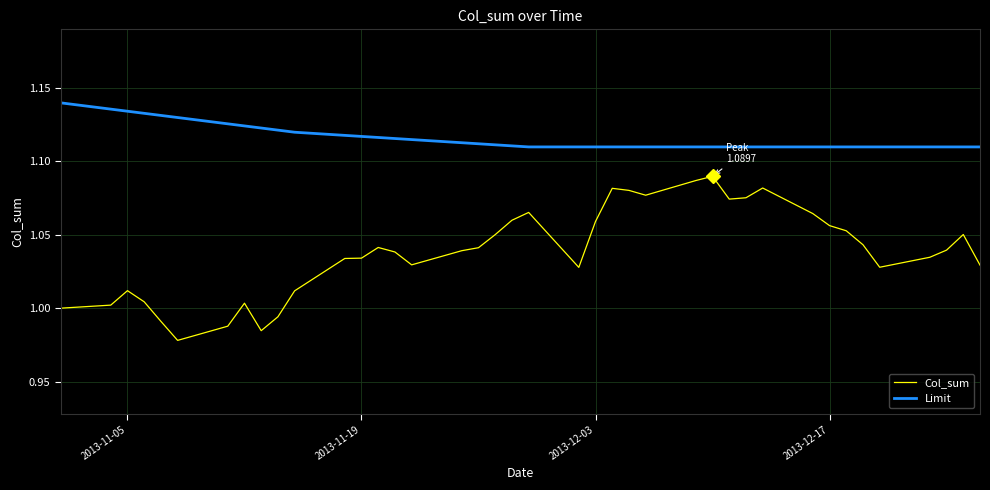

Is it true that the value at 2013-12-12 is 1.1?

True